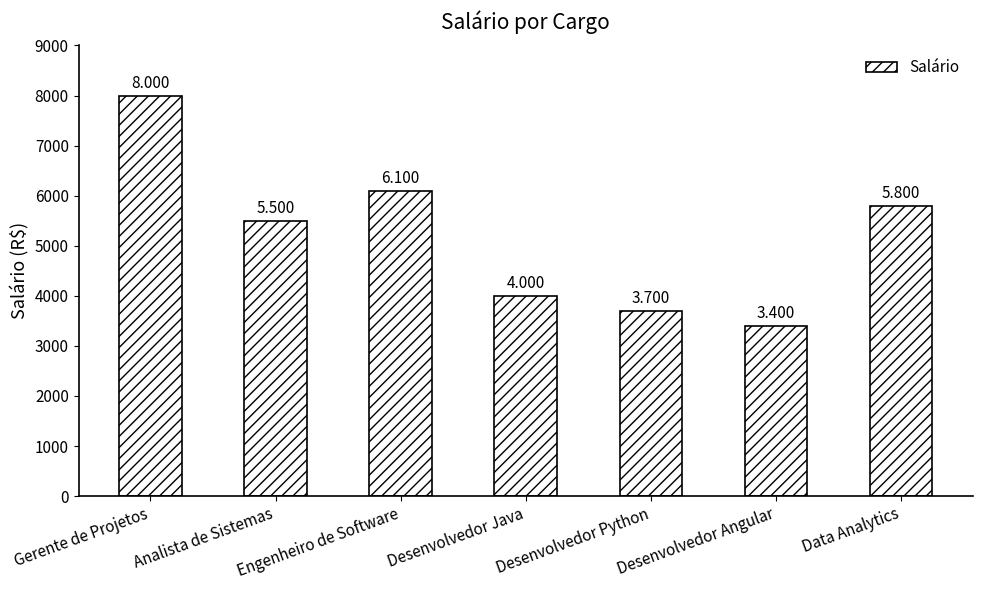

What is the smallest value displayed?

3400